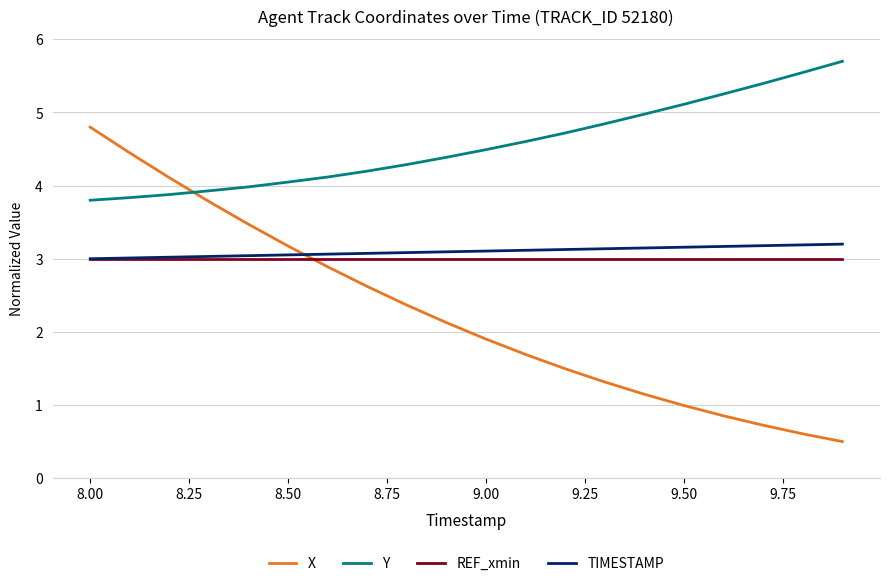

True or false: REF_xmin and Y cross at least once.

False